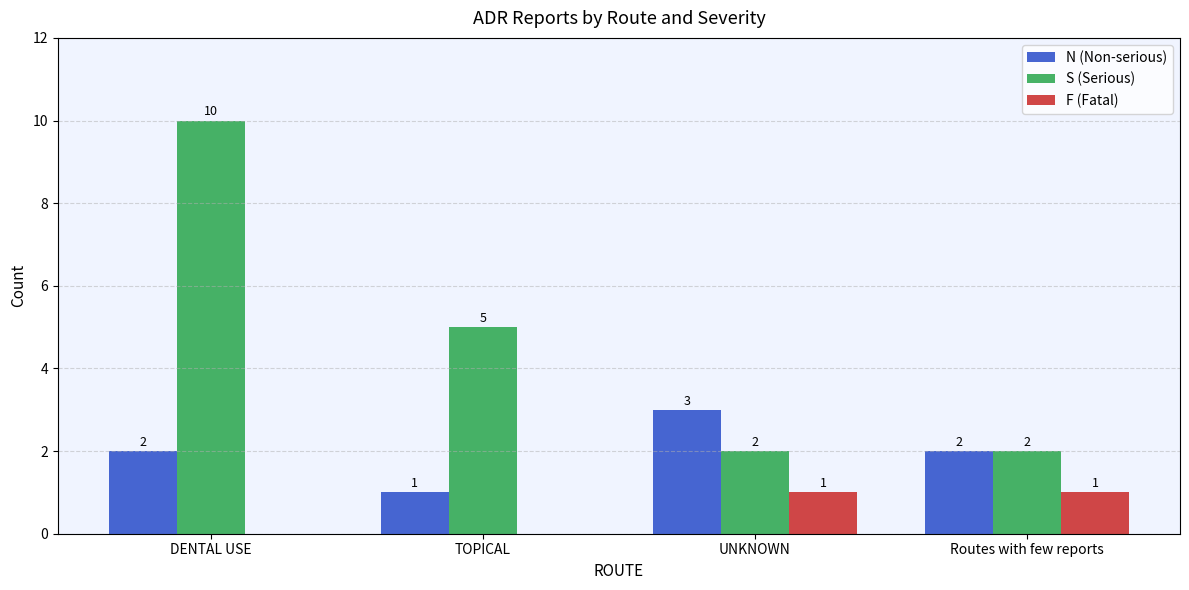

What is the maximum value shown in the chart?

10